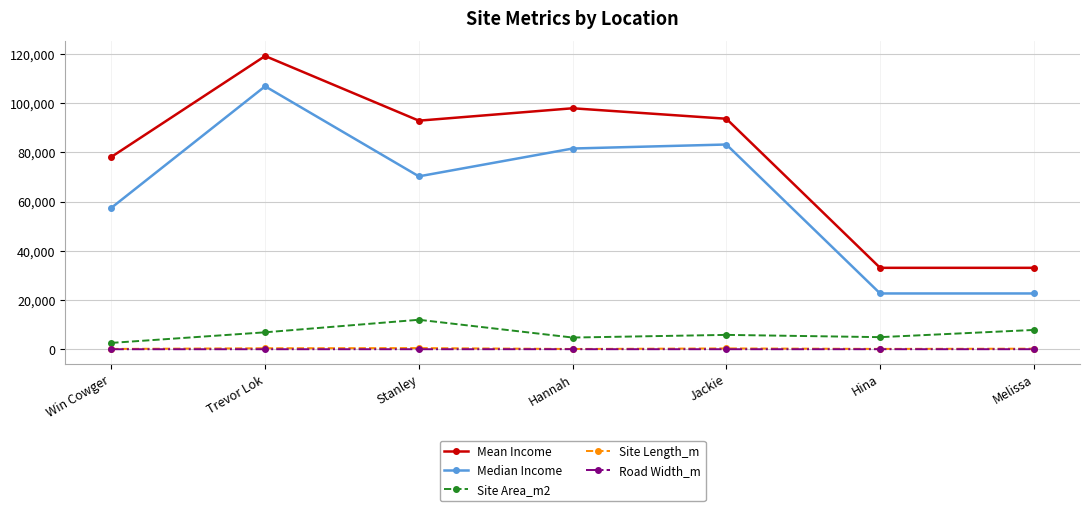

Read the Site Length_m value at Melissa.

251.8